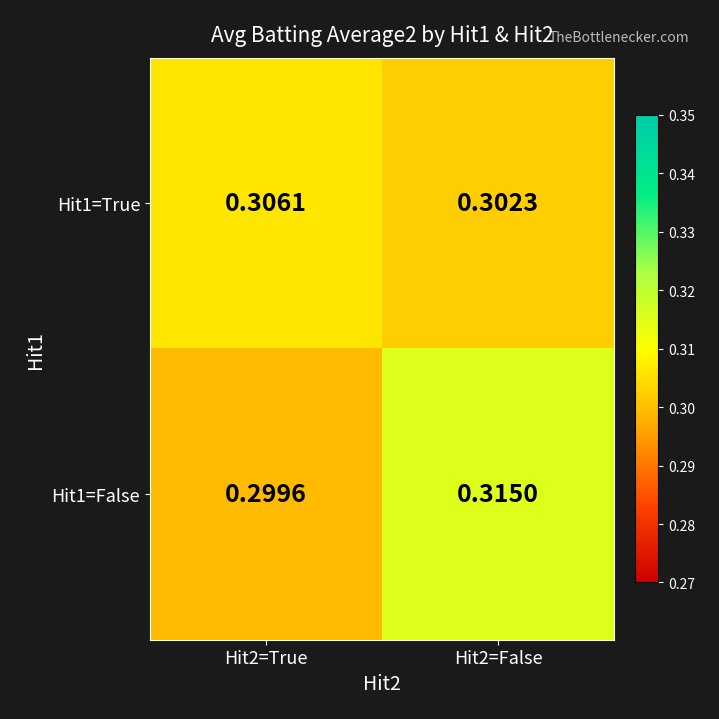

Rank the series by their average value, from lowest to highest.

Hit1=True, Hit1=False